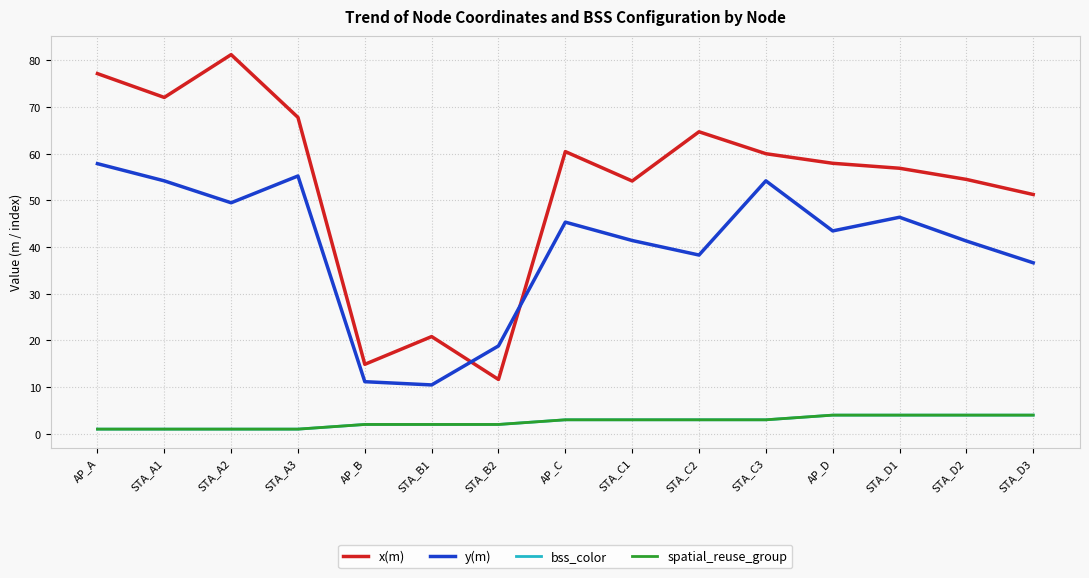

Does the chart have visible grid lines?

Yes